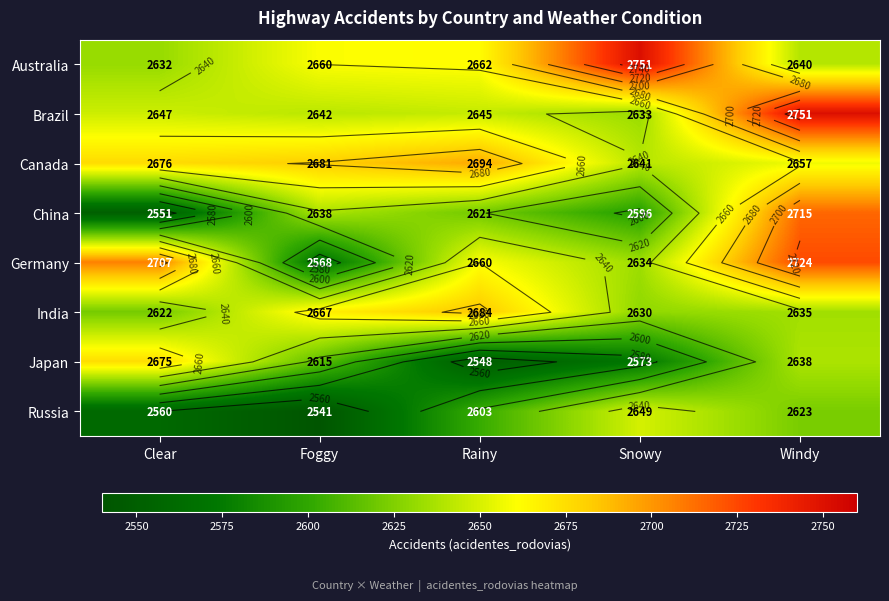

At which category is the sum across all series the highest?

Windy